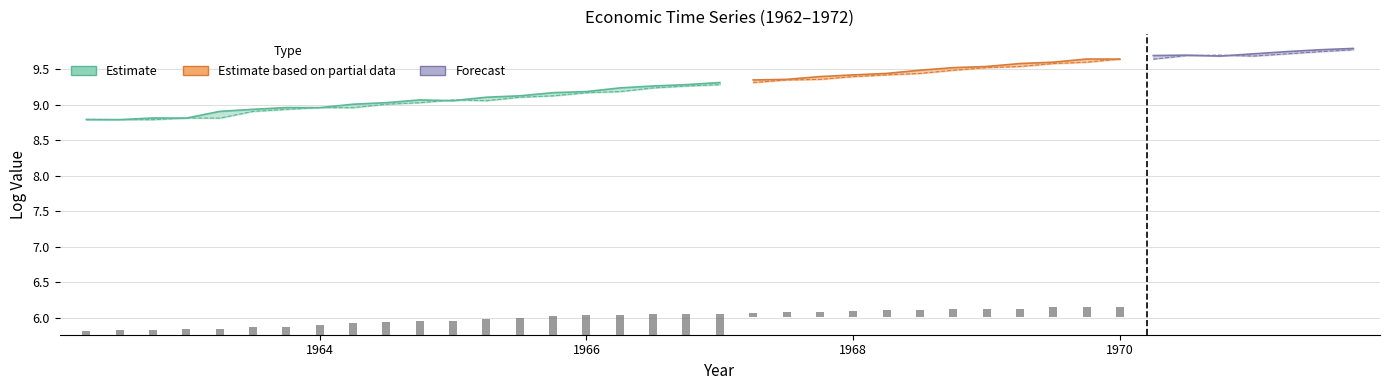

How many data points in y are less than 9?

8